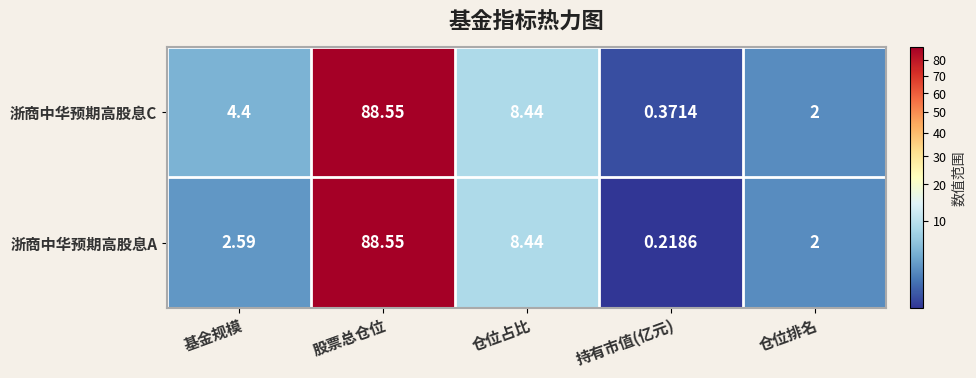

At which label is 浙商中华预期高股息C closest to 44?

仓位占比